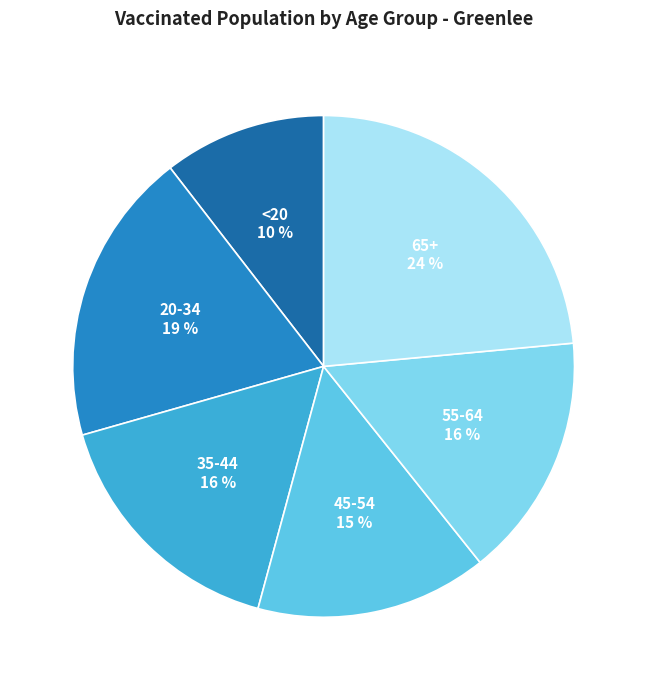

How many slices are in this pie chart?

6